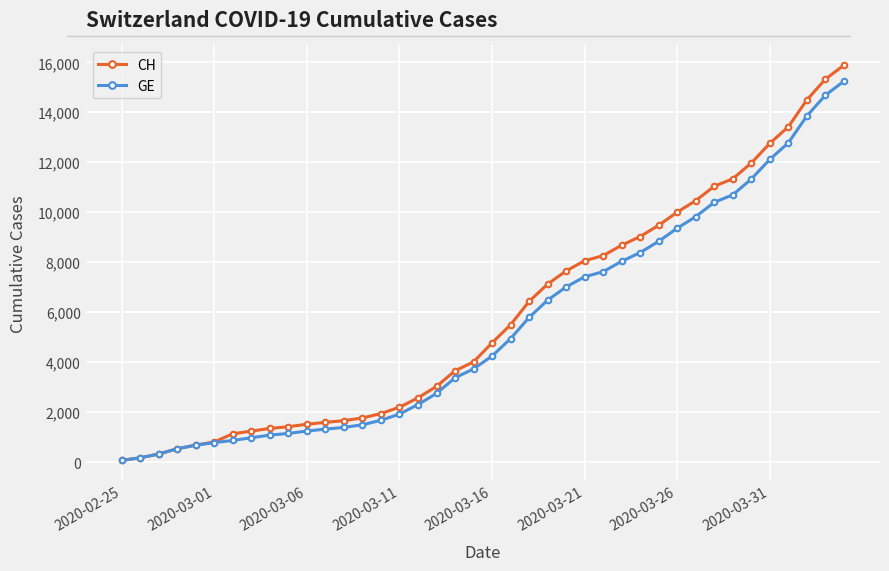

Which series has the largest range (max minus min)?

CH